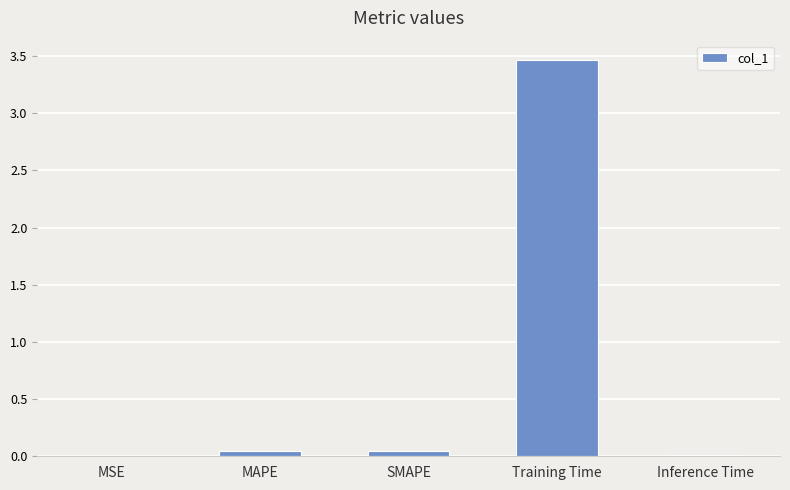

What is the sum of all values?

3.6